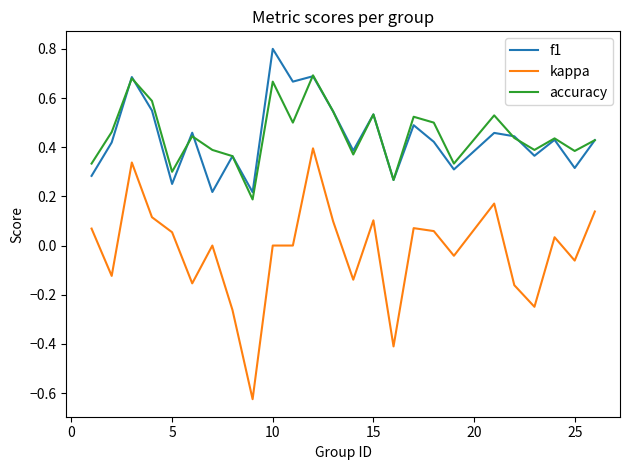

List the series in order of their peak value, highest first.

f1, accuracy, kappa